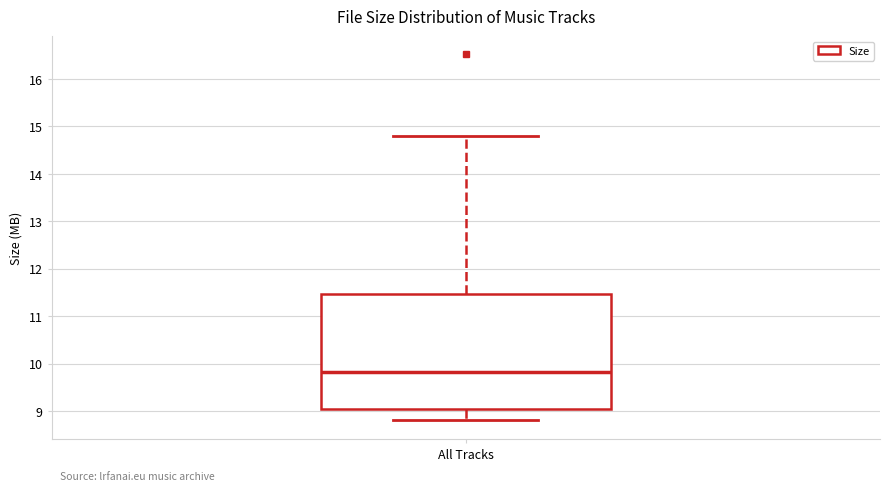

Transcribe this box plot: give where the median line is, the range the box spans, and where the two whiskers end, as read against the y-axis. The values are not printed on the chart, so give them approximately, as read against the axis.

median 9.8, box 9.1 to 11.5, whiskers 8.8 to 14.8